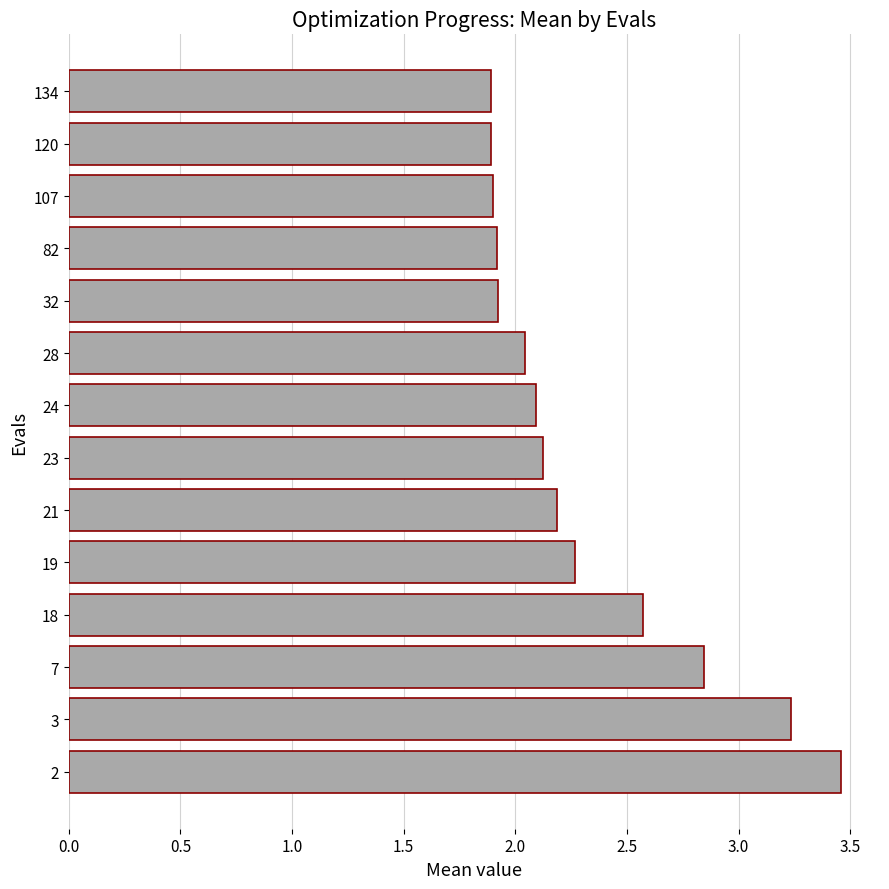

Approximately how many times larger is the value at 82 compared to 21?

0.9